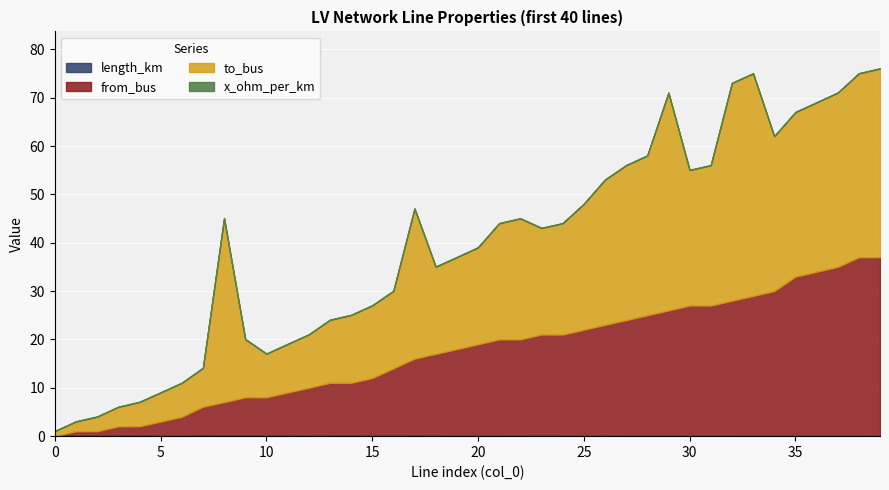

Which series has the widest spread of values?

to_bus